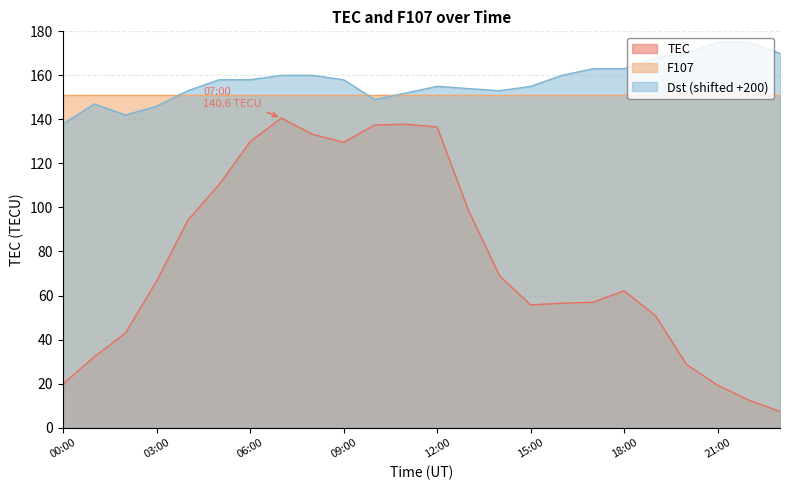

How many lines are shown in the chart?

3